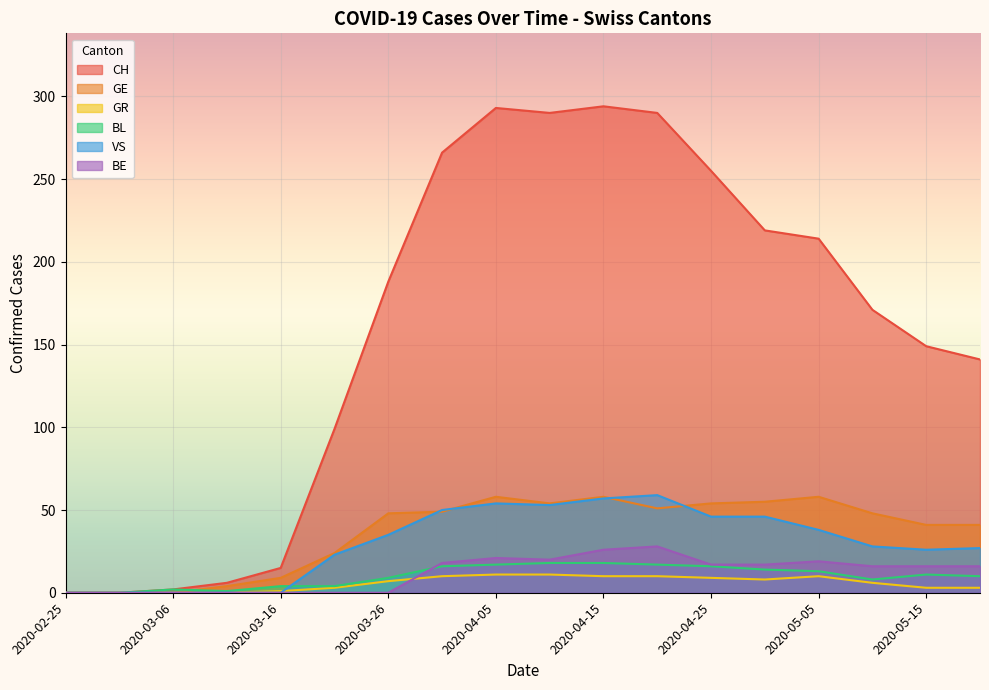

Which has a higher value, 2020-05-10 or 2020-04-10?

2020-04-10